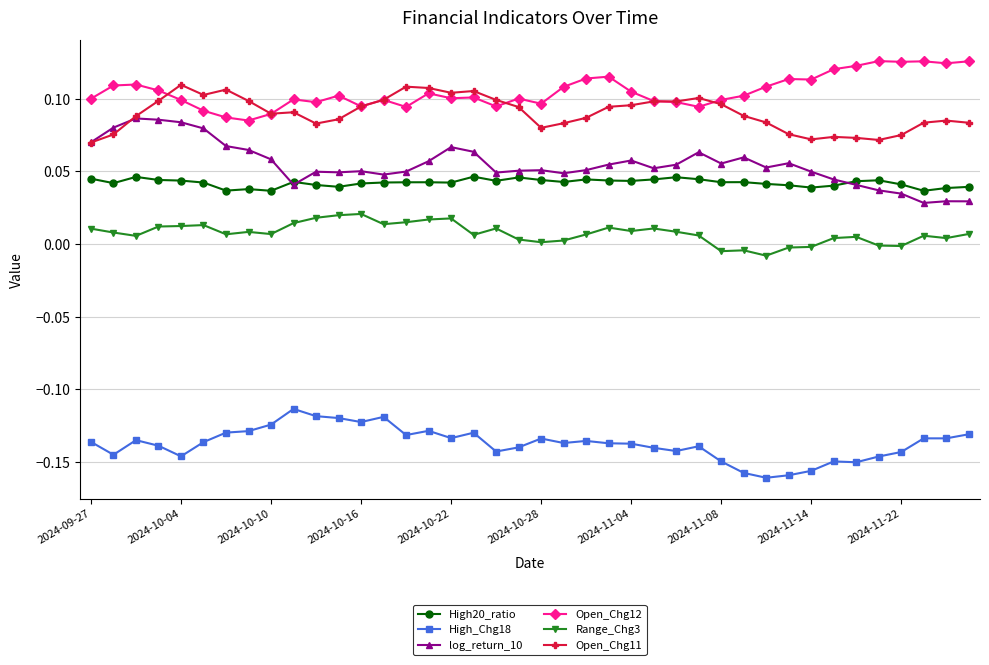

Which series has the largest total across all categories?

Open_Chg12